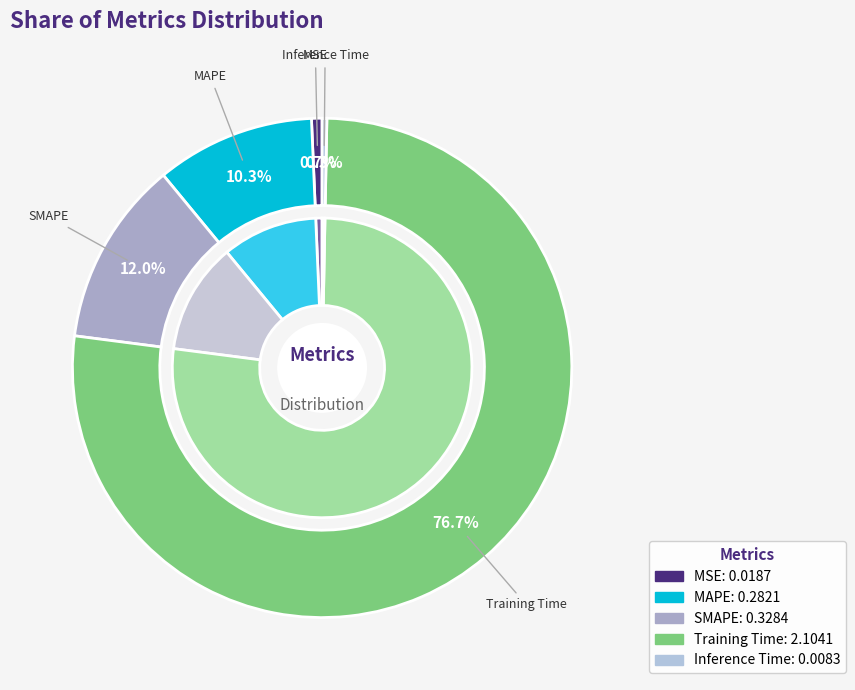

True or false: Training Time accounts for 70% of the total.

False